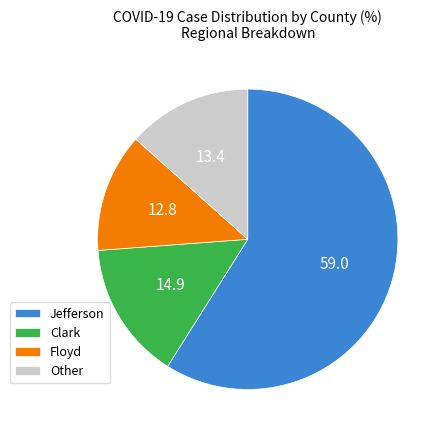

Which has a higher value, Floyd or Jefferson?

Jefferson